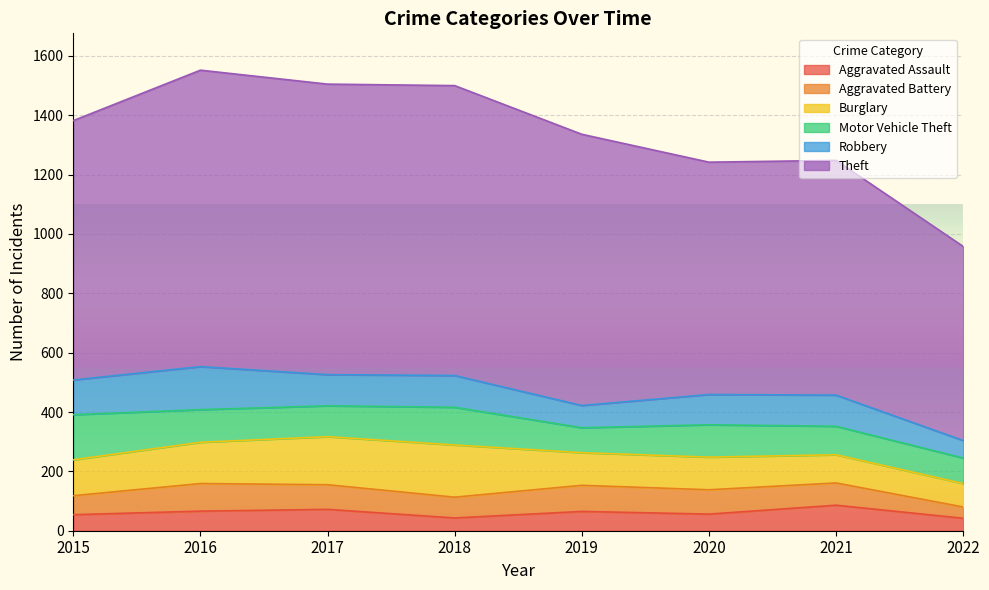

Reading left to right, what are all the values shown in this chart?

Aggravated Assault: 54	66	72	43	65	56	86	42
Aggravated Battery: 64	93	83	70	88	82	75	38
Burglary: 121	139	162	176	110	110	95	79
Motor Vehicle Theft: 152	110	104	127	84	109	96	86
Robbery: 117	145	105	107	75	102	105	59
Theft: 874	999	979	977	914	783	791	654